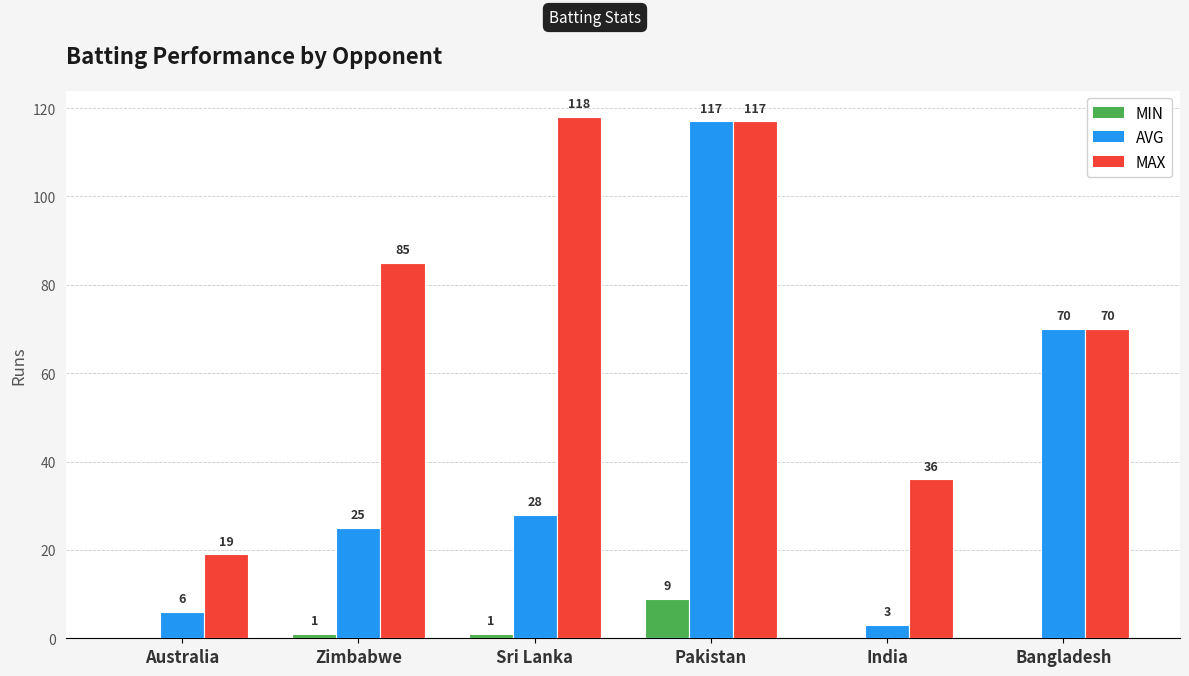

What is the maximum value for MIN?

9